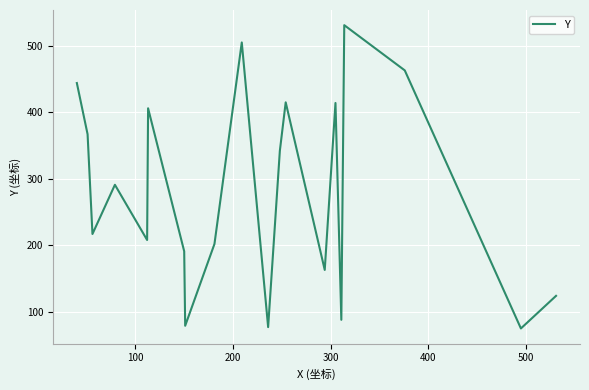

What is the greatest value displayed?

531